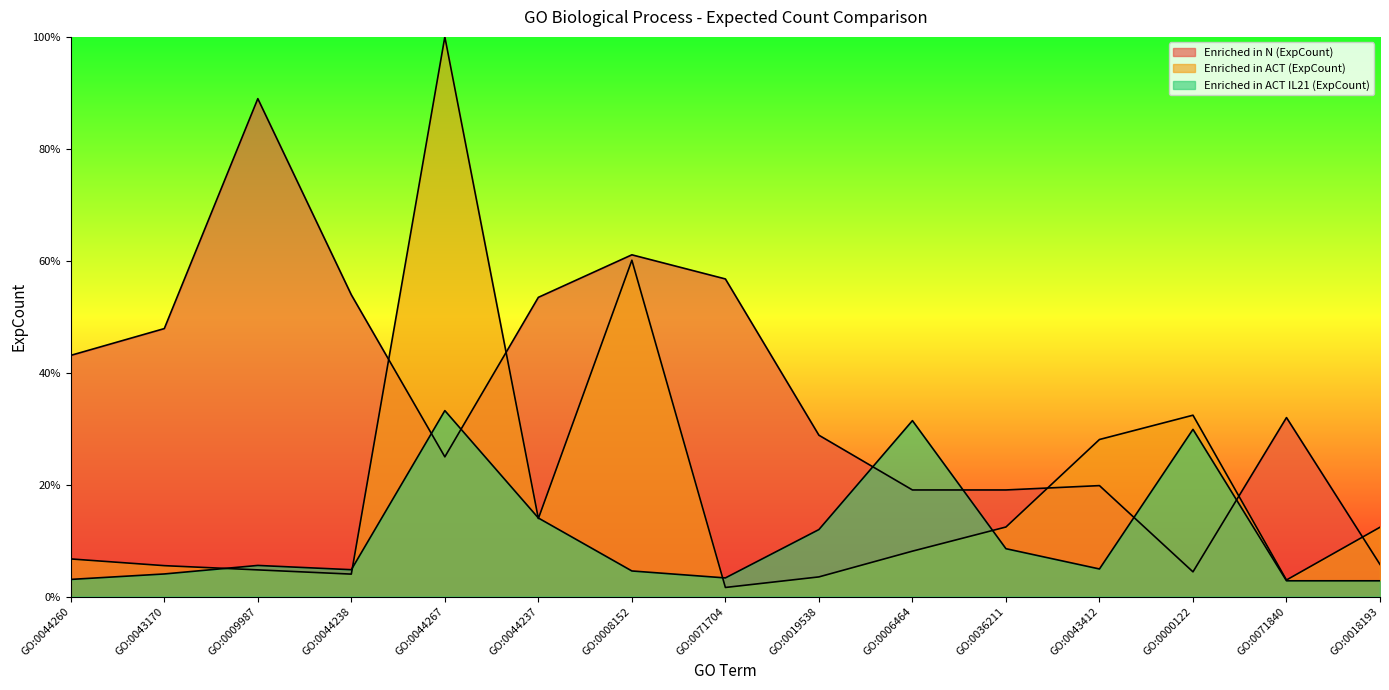

Reading left to right, list all the values displayed in this chart.

Enriched in N (ExpCount): GO:0044260=43.1	GO:0043170=47.9	GO:0009987=89.0	GO:0044238=53.9	GO:0044267=25.0	GO:0044237=53.5	GO:0008152=61.1	GO:0071704=56.7	GO:0019538=28.8	GO:0006464=19.0	GO:0036211=19.0	GO:0043412=19.8	GO:0000122=4.4	GO:0071840=32.0	GO:0018193=5.7
Enriched in ACT (ExpCount): GO:0044260=6.7	GO:0043170=5.5	GO:0009987=4.8	GO:0044238=4.0	GO:0044267=100.0	GO:0044237=13.9	GO:0008152=60.1	GO:0071704=1.6	GO:0019538=3.5	GO:0006464=8.1	GO:0036211=12.4	GO:0043412=28.1	GO:0000122=32.4	GO:0071840=3.0	GO:0018193=12.4
Enriched in ACT IL21 (ExpCount): GO:0044260=3.1	GO:0043170=4.0	GO:0009987=5.6	GO:0044238=4.8	GO:0044267=33.2	GO:0044237=14.0	GO:0008152=4.6	GO:0071704=3.3	GO:0019538=12.0	GO:0006464=31.4	GO:0036211=8.6	GO:0043412=4.9	GO:0000122=29.9	GO:0071840=2.8	GO:0018193=2.8